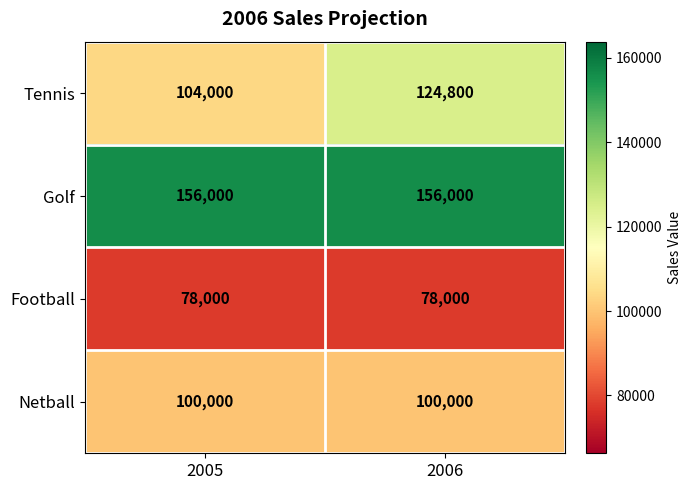

The Tennis series shows 145129 at 2005. True or false?

False